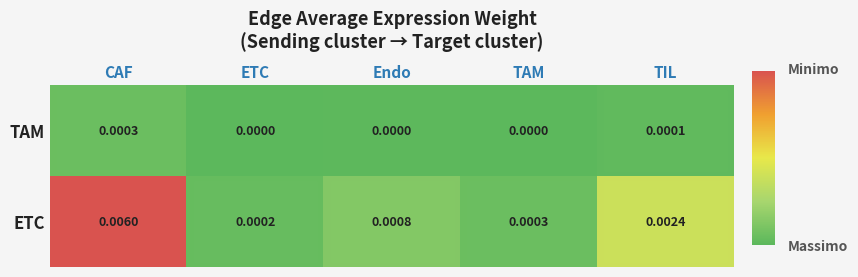

Rank the series by their average value, from lowest to highest.

TAM, ETC